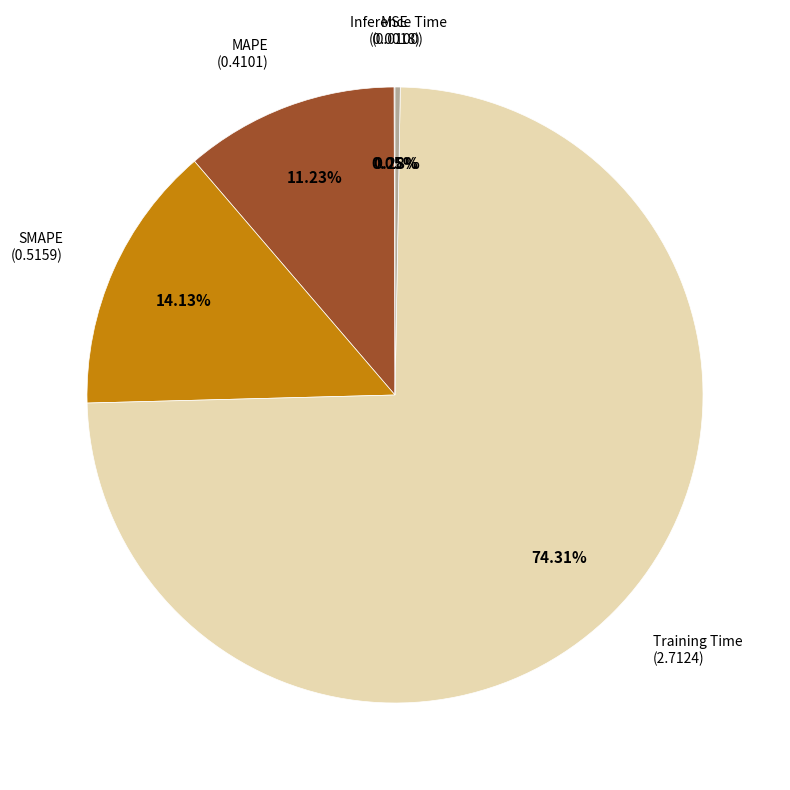

Is there any slice that represents more than half of the pie?

Yes